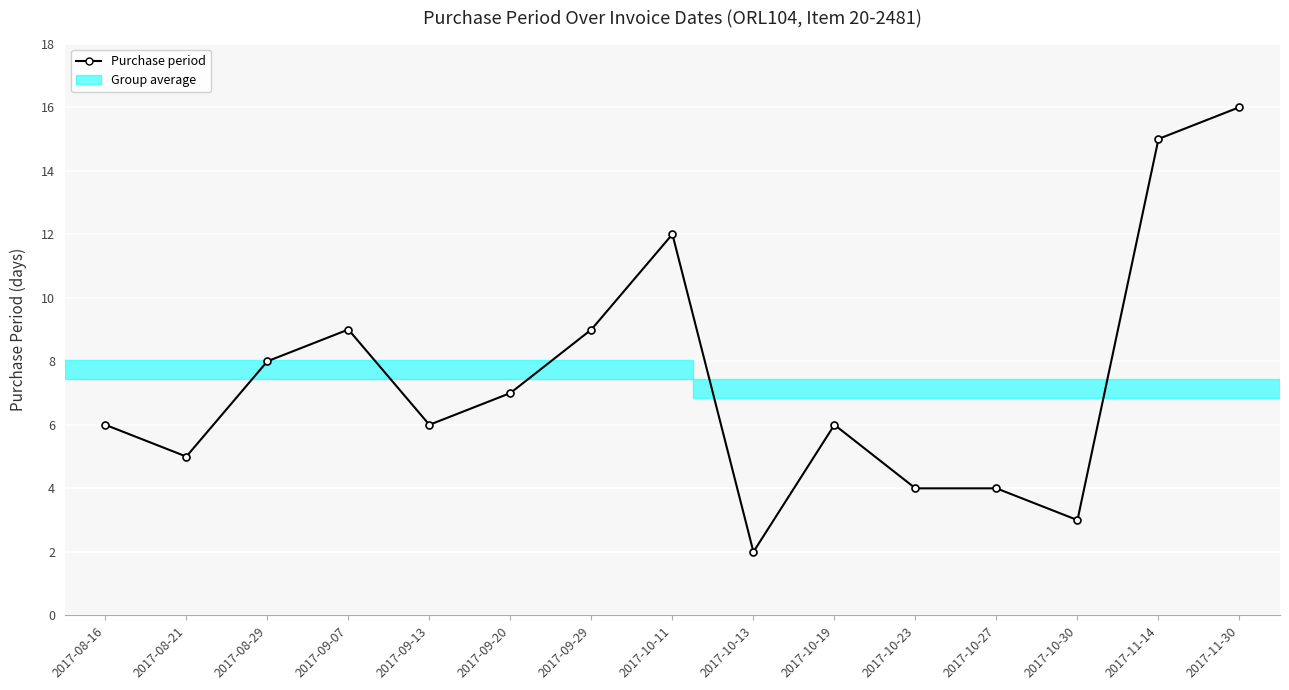

What is the difference between the values at 2017-09-07 and 2017-11-30?

7